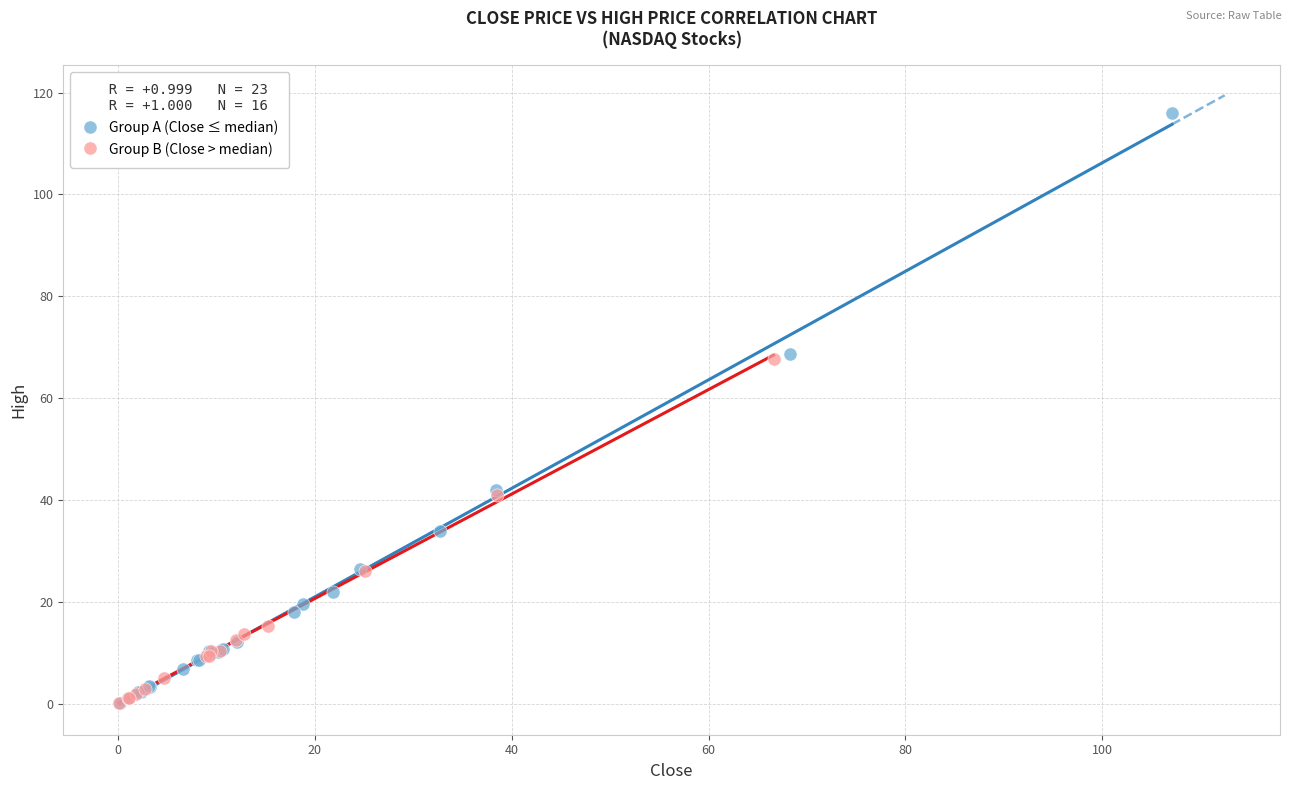

Which series has the largest Y range (max minus min)?

Group A (Close ≤ median)